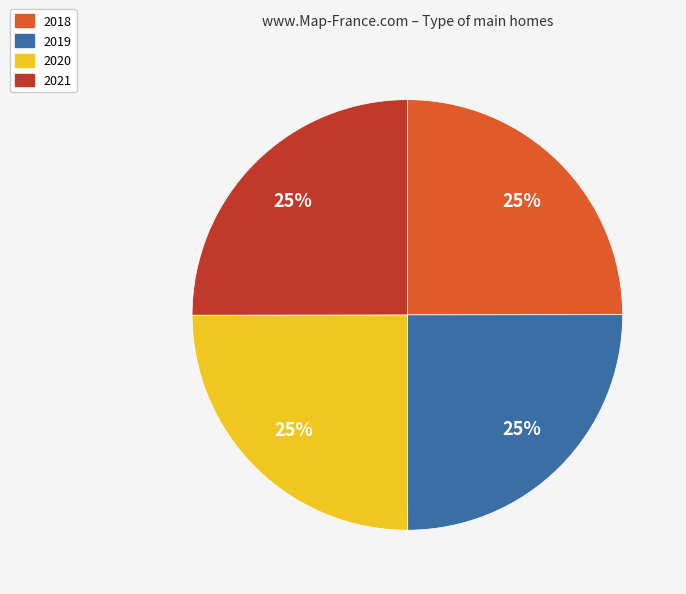

Does any single category account for the majority?

No